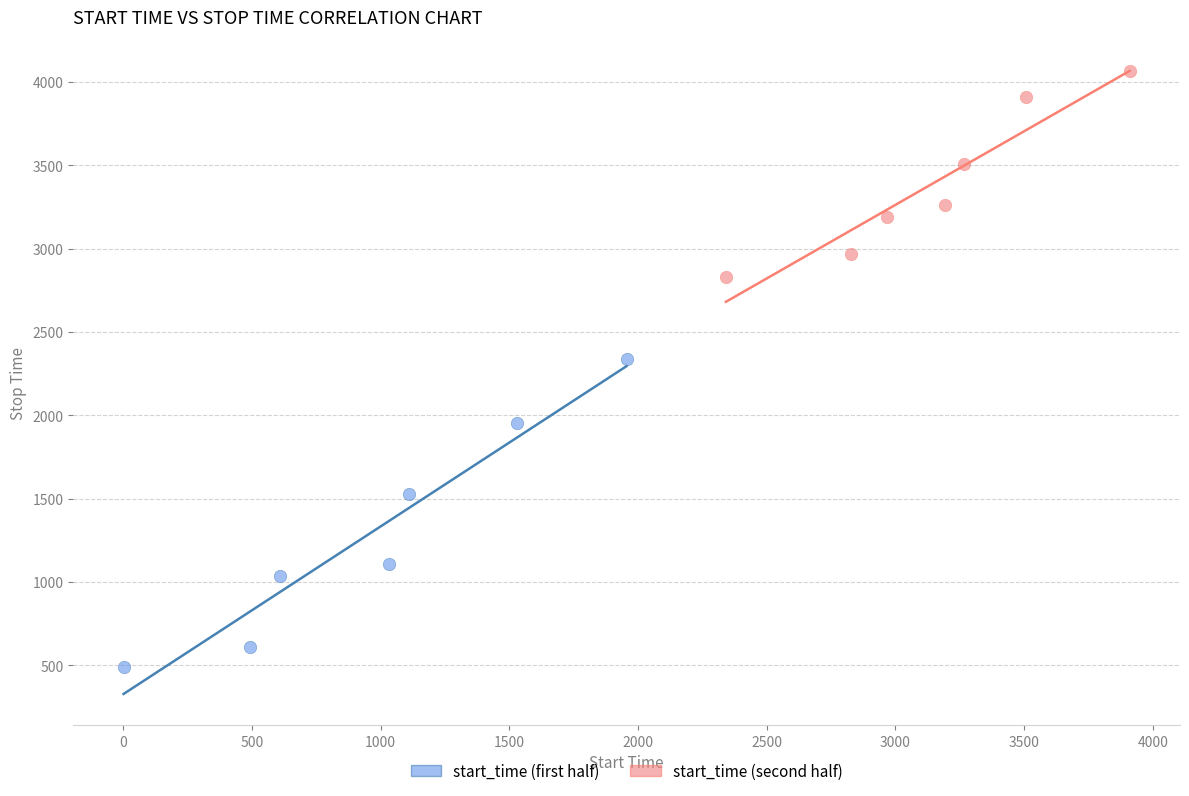

Which series reaches the maximum Y coordinate?

start_time (second half)